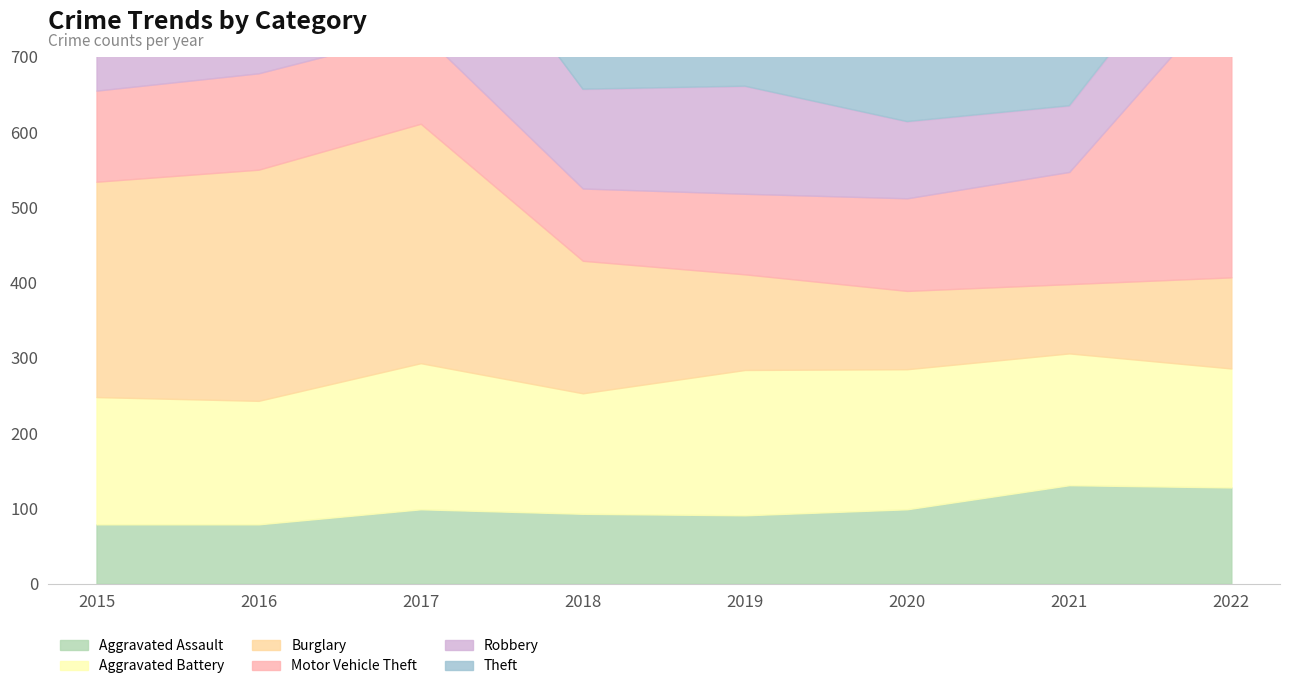

Which series has the largest range (max minus min)?

Motor Vehicle Theft